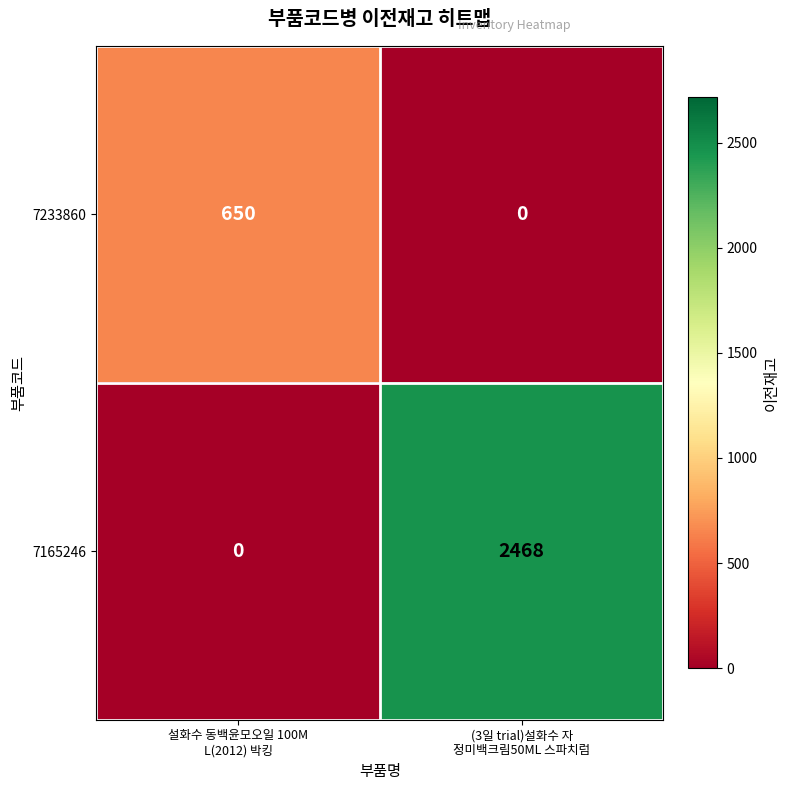

Reading left to right, extract all data points from this chart.

7233860: 650	0
7165246: 0	2468